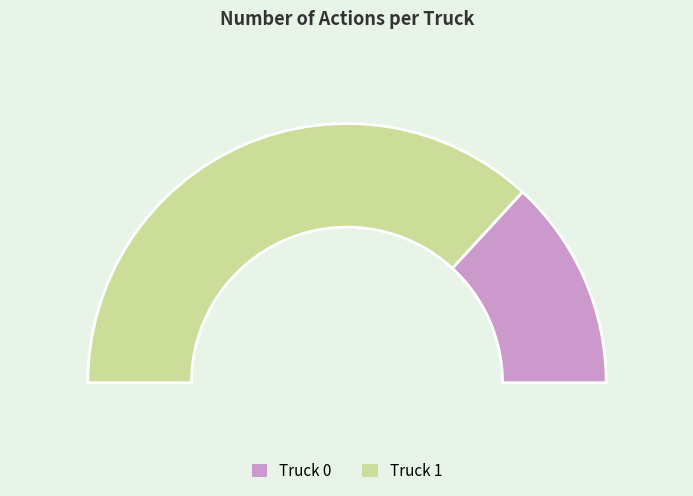

Which category has the smallest portion of the pie?

Truck 0